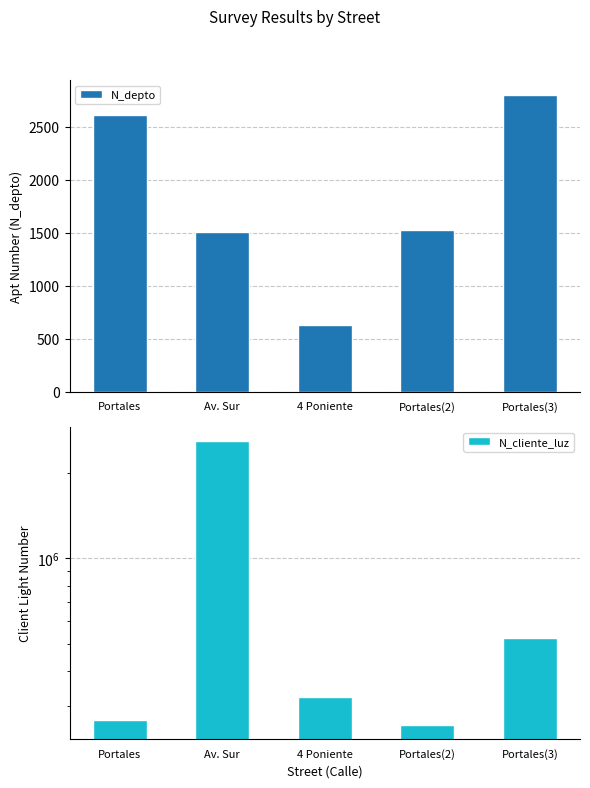

Which label corresponds to the smallest value in the chart?

4 Poniente